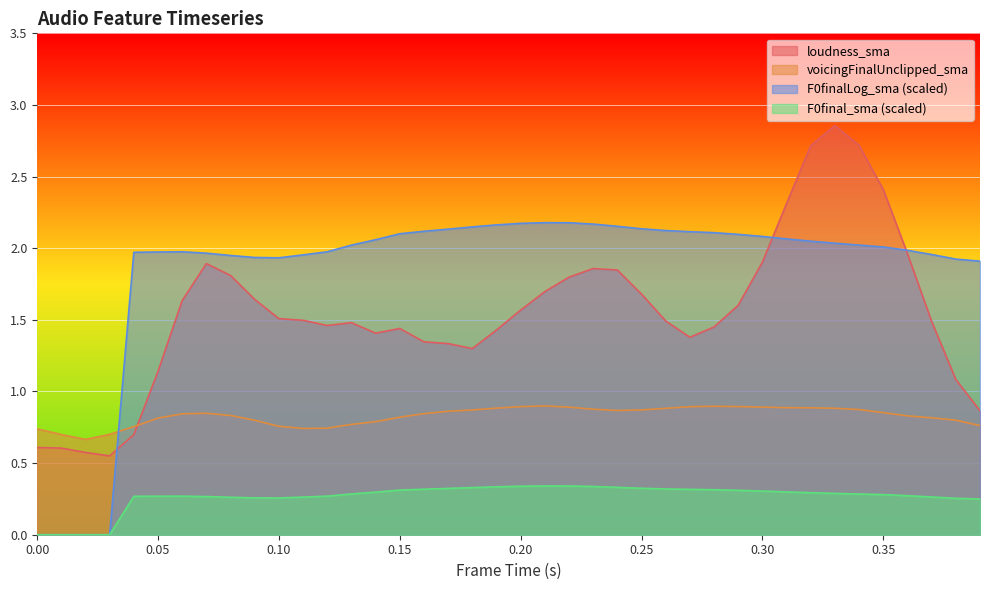

List the series in order of their overall mean, lowest first.

F0final_sma (scaled), voicingFinalUnclipped_sma, loudness_sma, F0finalLog_sma (scaled)